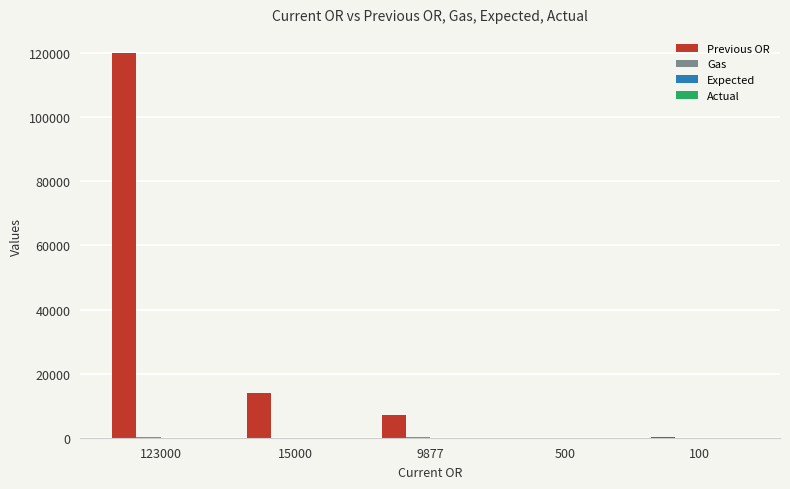

What is the maximum value for Previous OR?

120000.0